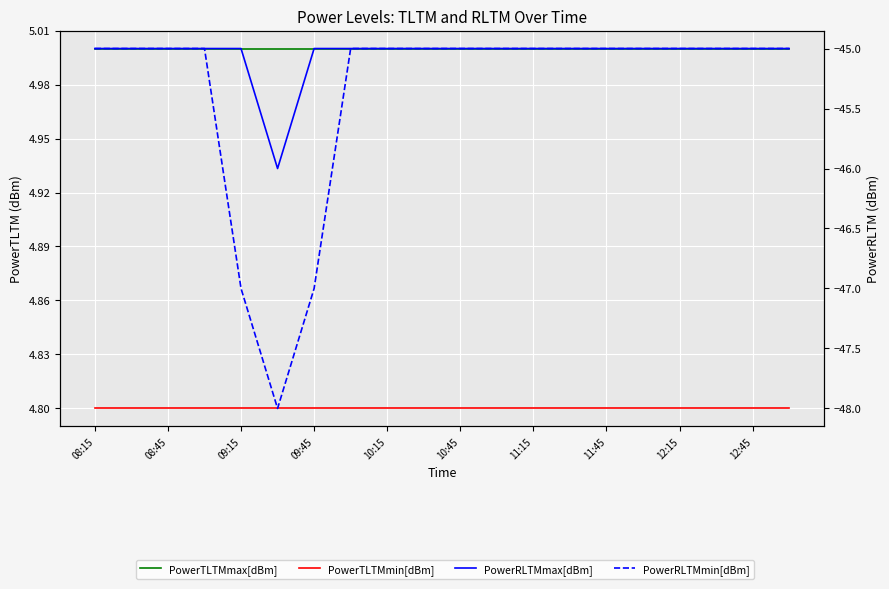

What is the spread (max minus min) of values at 13?

50.0